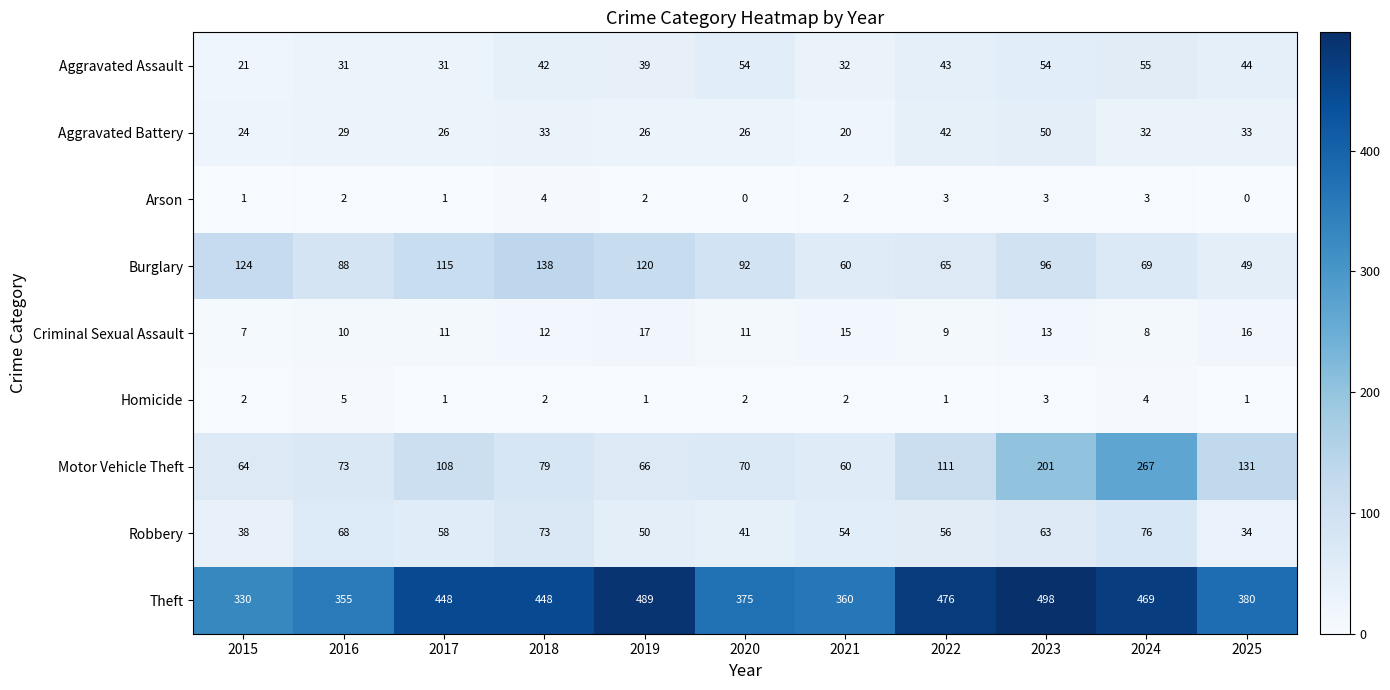

What is the maximum value shown in the chart?

498